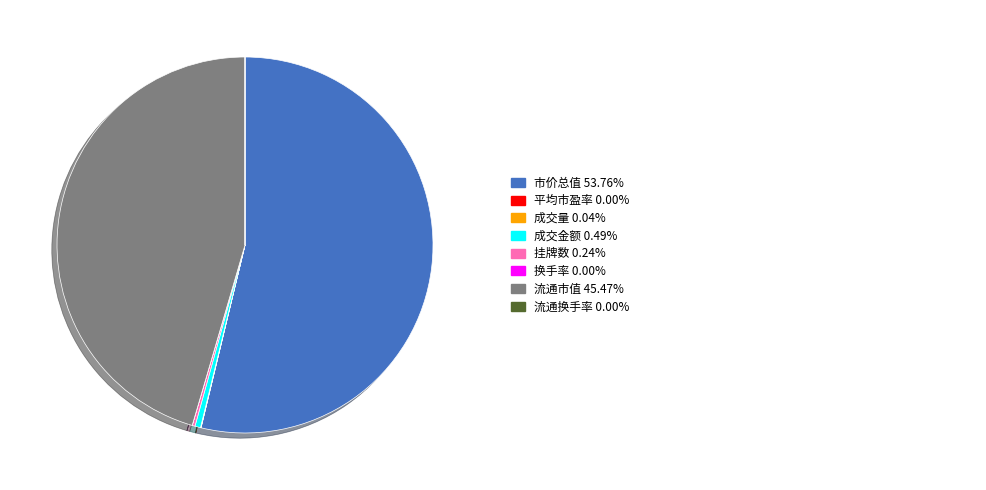

Is there a majority slice in this chart?

Yes